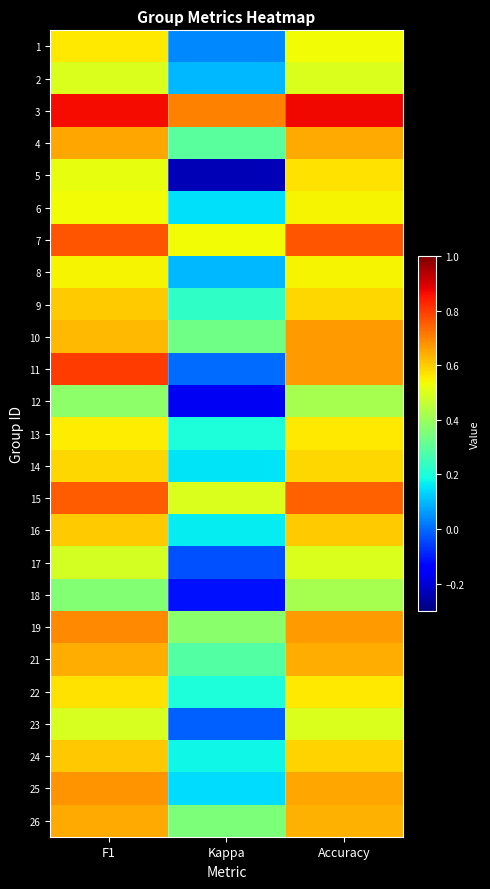

Rank the series by their maximum value, from highest to lowest.

3, 11, 7, 15, 19, 25, 10, 4, 26, 21, 24, 9, 16, 14, 5, 22, 13, 1, 6, 8, 2, 17, 23, 12, 18